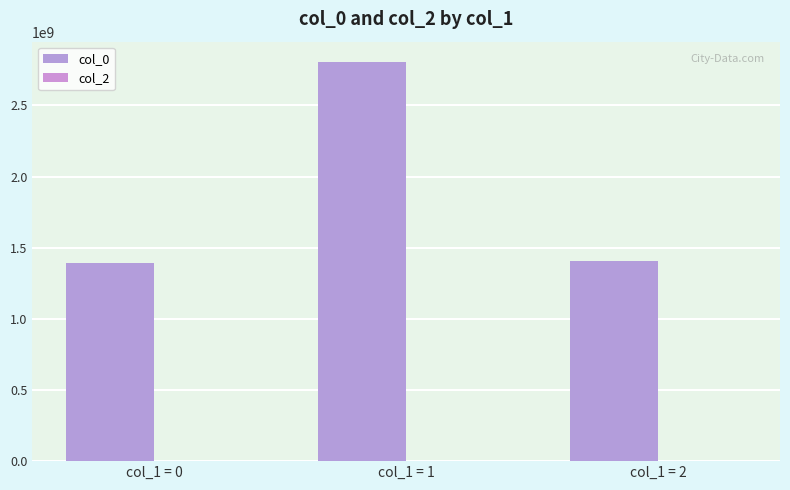

Between col_1 = 2 and col_1 = 1, which is larger?

col_1 = 1